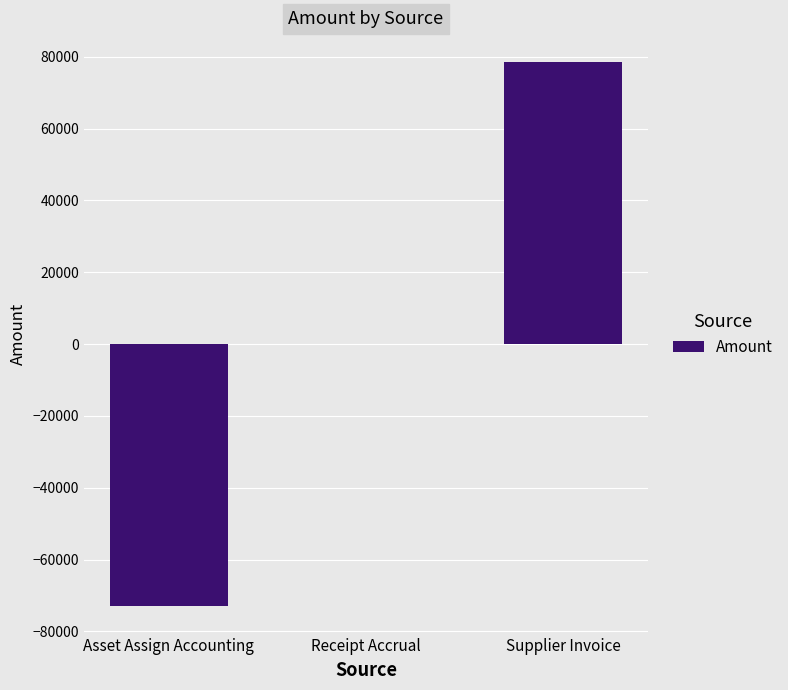

True or false: the data shows 0.0 at Receipt Accrual.

True